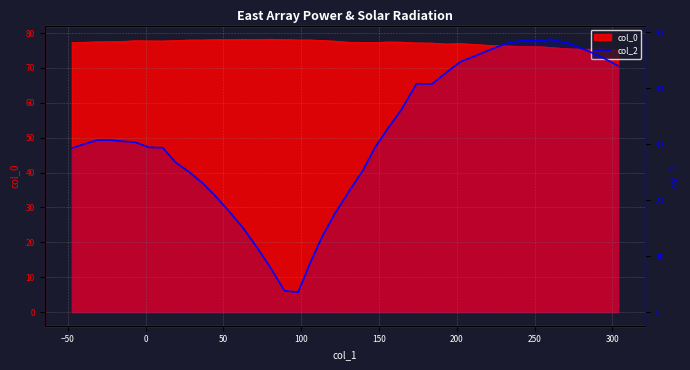

What is the sum of all values?

1221.3